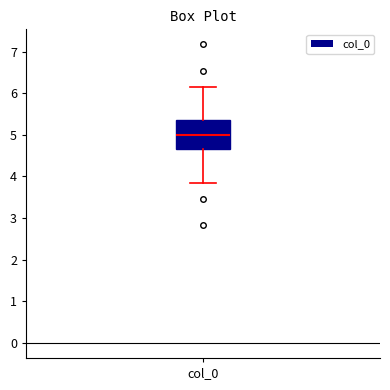

Transcribe this box plot: give where the median line is, the range the box spans, and where the two whiskers end, as read against the y-axis. The values are not printed on the chart, so give them approximately, as read against the axis.

median 5.0, box 4.7 to 5.3, whiskers 3.8 to 6.2